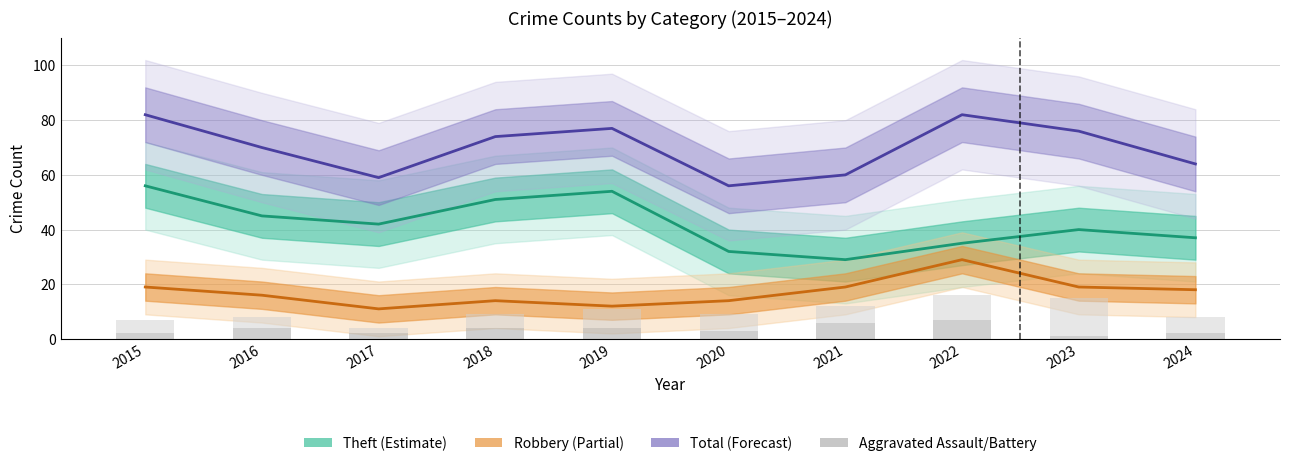

How many data points in Theft (Estimate) are less than 42?

5